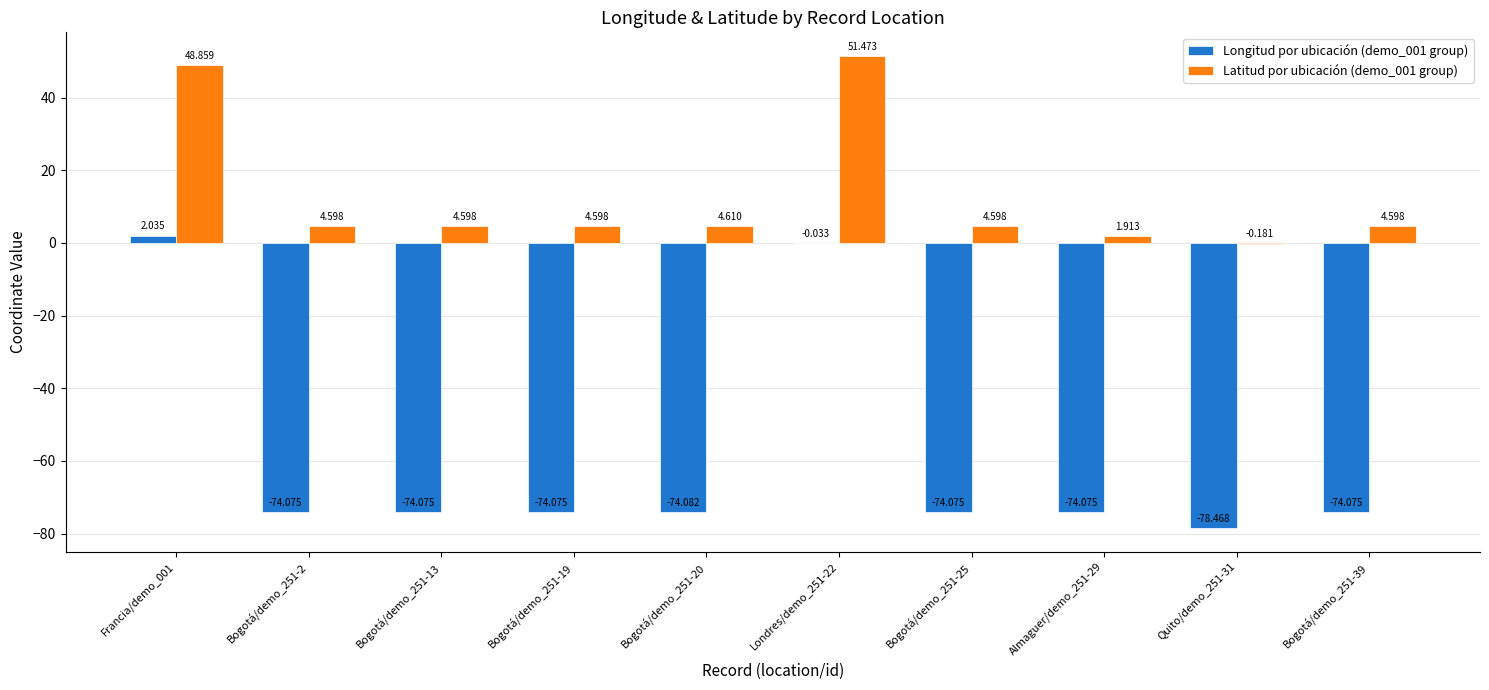

Is the value of Latitud por ubicación (demo_001 group) at Bogotá/demo_251-25 greater than the value of Longitud por ubicación (demo_001 group) at Bogotá/demo_251-13?

Yes